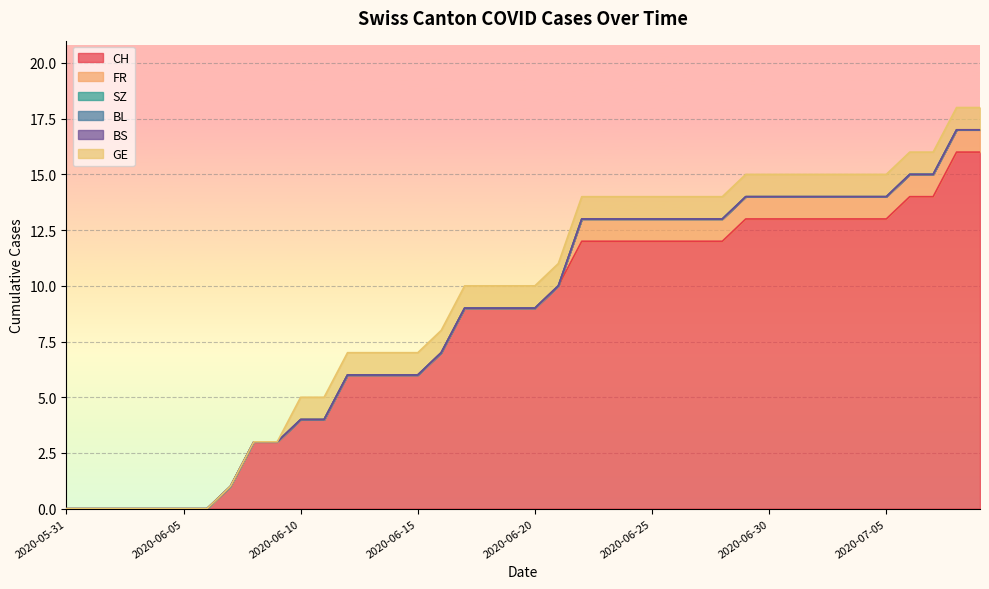

True or false: BL has a value of 0 at 2020-06-15.

True